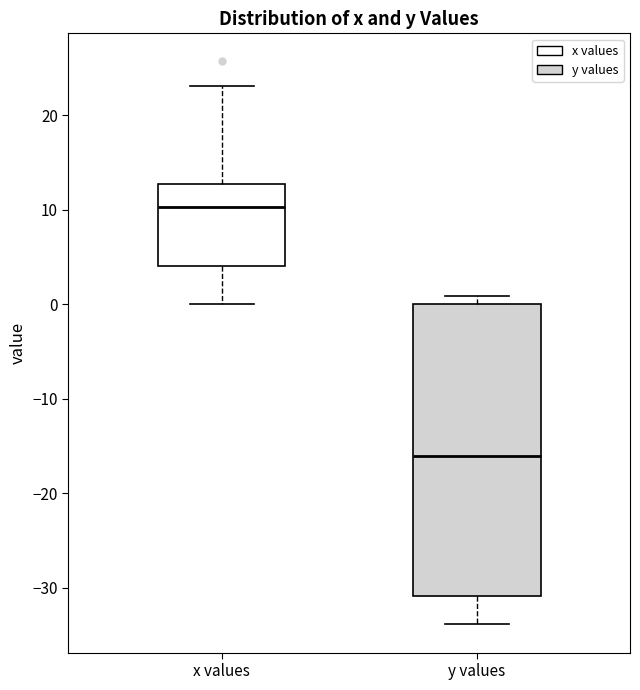

Reading left to right, transcribe this box plot: for each box, give where its median line is, the range the box spans, and where its two whiskers end, as read against the y-axis. The values are not printed on the chart, so give them approximately, as read against the axis.

x values: median 10, box 4 to 13, whiskers 0 to 23
y values: median -16, box -31 to 0, whiskers -34 to 1